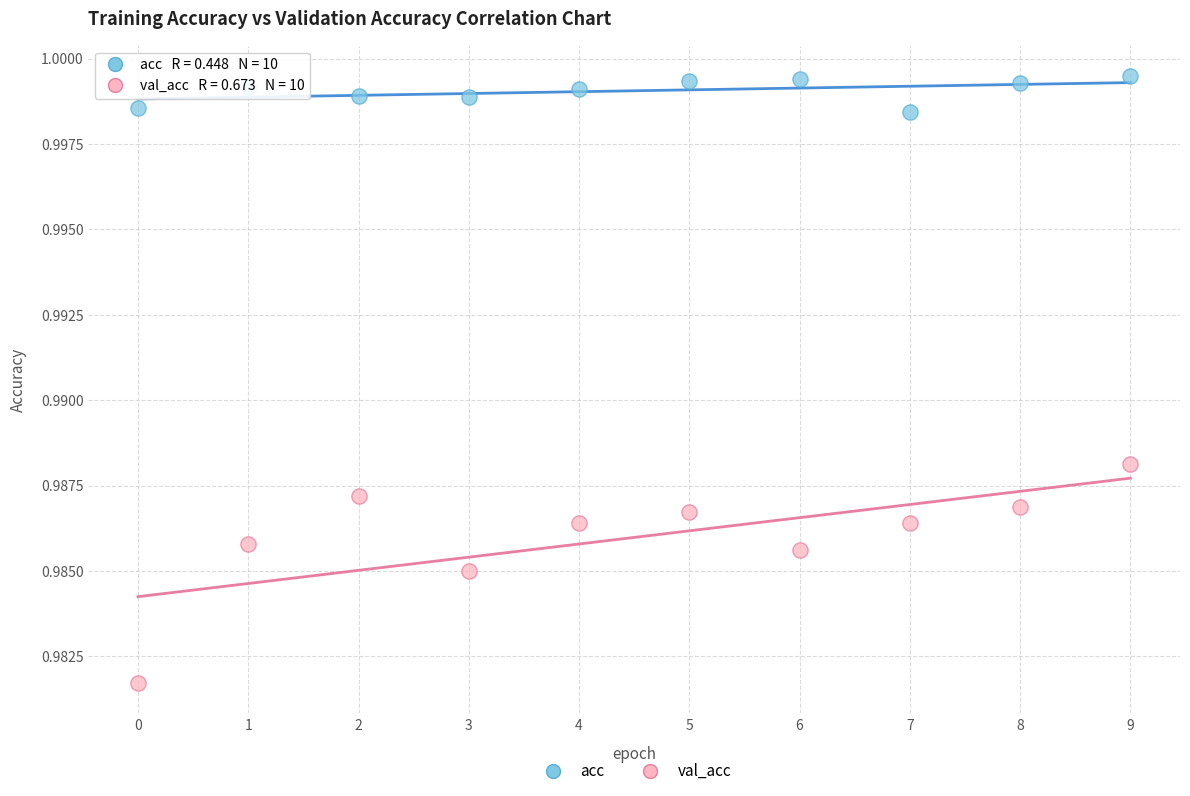

Which series contains the highest Y value?

acc